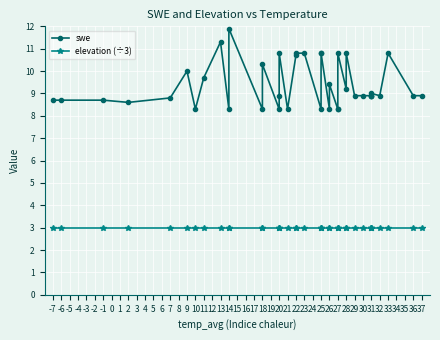

Is it true that elevation (÷3) equals 3.0 at 2?

True